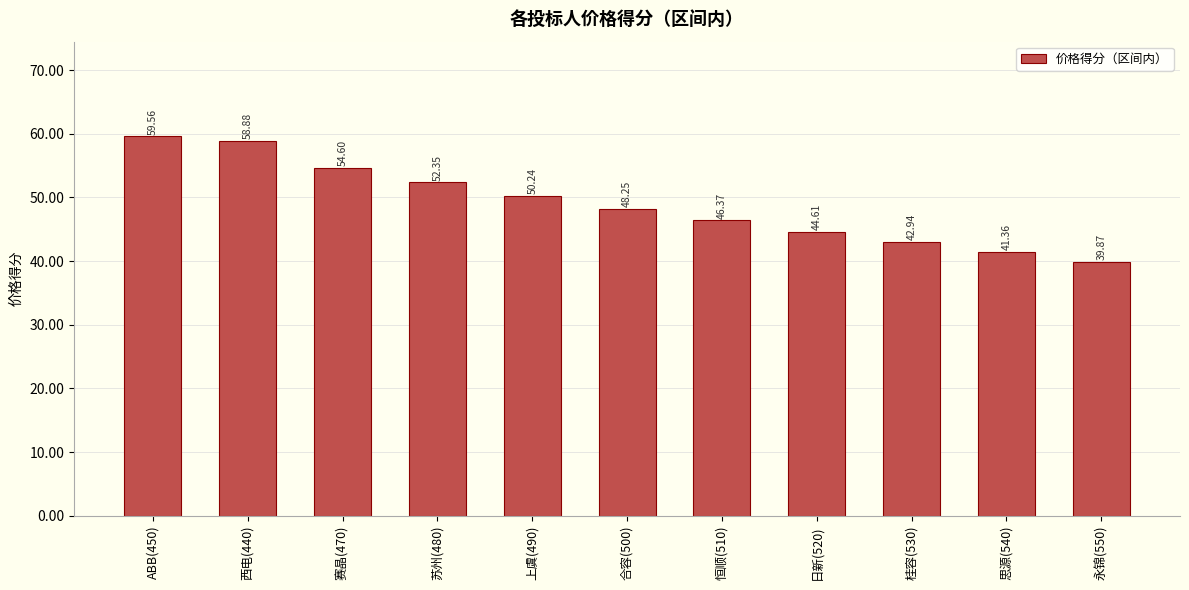

What is the smallest value displayed?

39.9